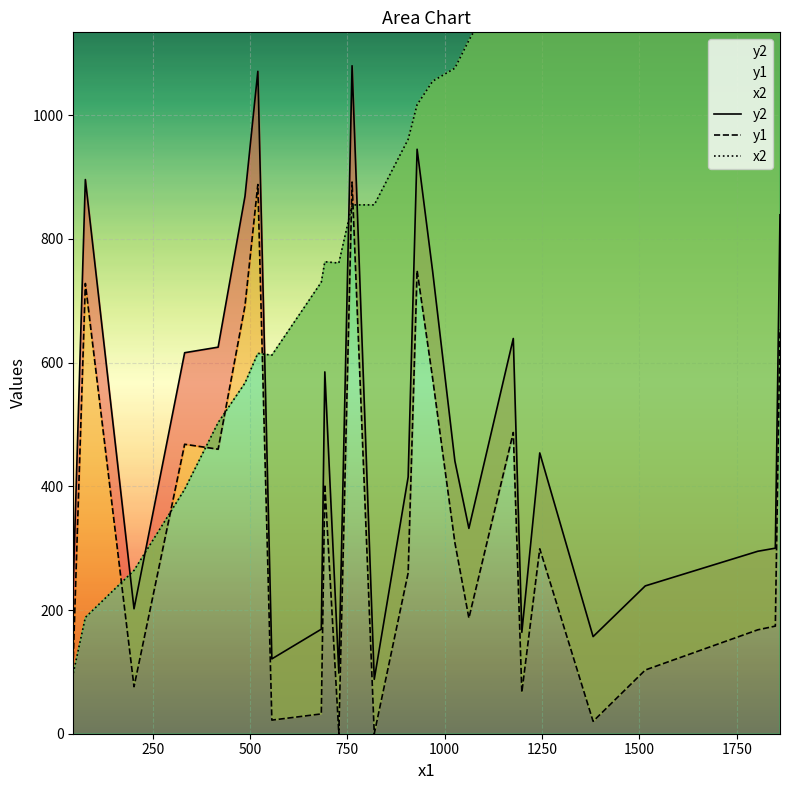

Reading left to right, transcribe all the data shown in this chart.

y2: 243	896	202	616	625	869	1071	121	169	585	98	1080	88	415	945	747	441	332	639	164	454	157	239	295	300	839
y1: 123	728	76	468	460	692	888	22	32	403	0	892	0	260	749	574	309	187	487	67	299	20	103	168	174	654
x2: 98	188	264	395	503	567	615	612	730	763	761	855	855	961	1017	1055	1076	1121	1249	1246	1307	1420	1574	1860	1902	1920